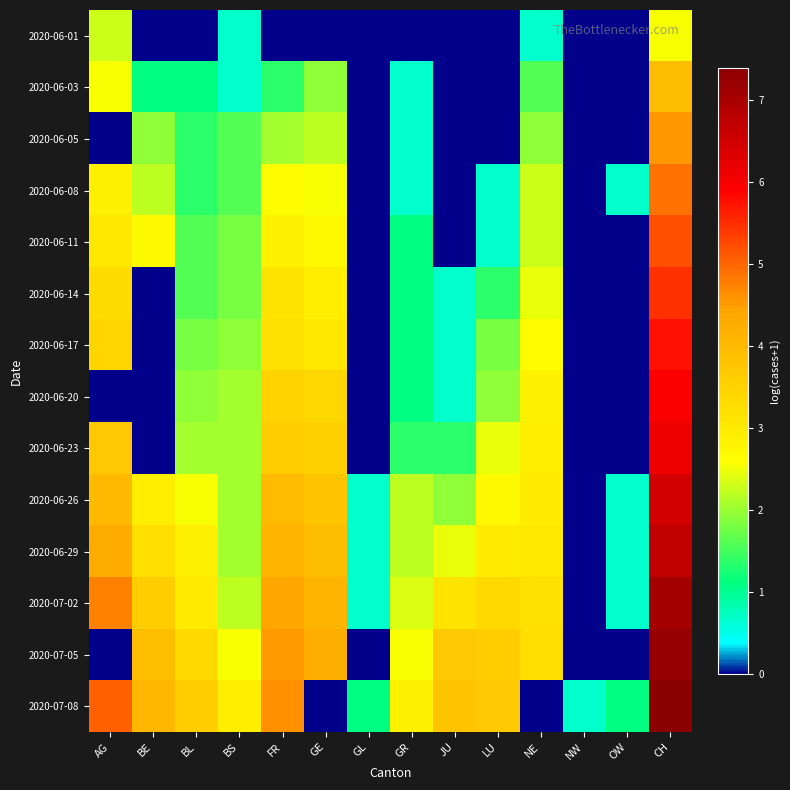

Which has a higher value, GL or NE?

NE